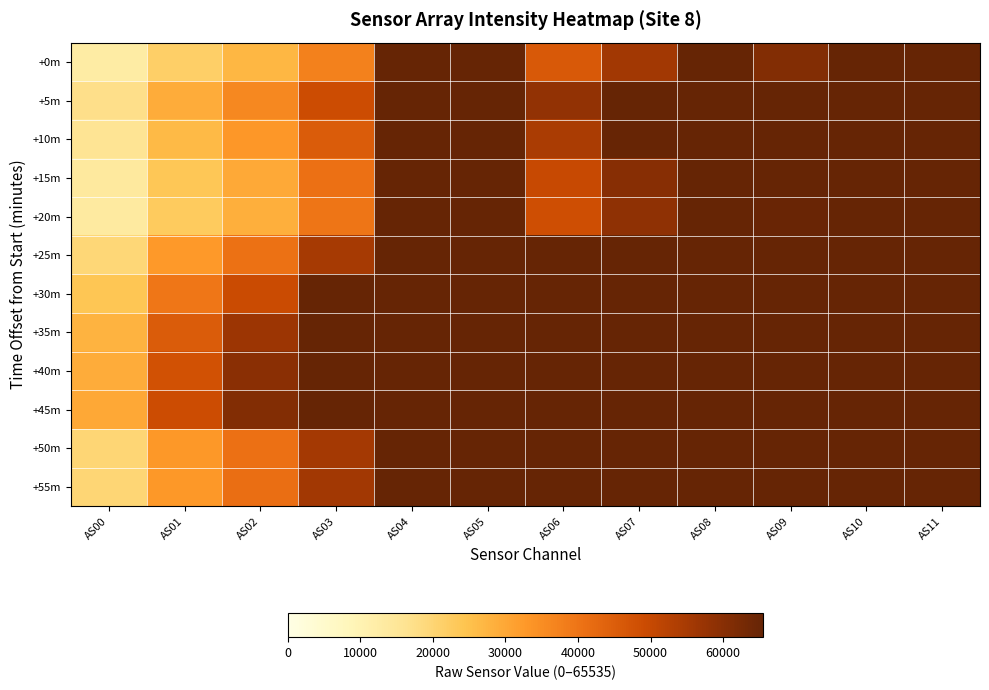

Reading left to right, transcribe all the data shown in this chart.

+0m: AS00=12699	AS01=21627	AS02=26999	AS03=37613	AS04=65535	AS05=65535	AS06=45846	AS07=55599	AS08=65535	AS09=60882	AS10=65535	AS11=65535
+5m: AS00=17250	AS01=28960	AS02=35918	AS03=48911	AS04=65535	AS05=65535	AS06=58254	AS07=65535	AS08=65535	AS09=65535	AS10=65535	AS11=65535
+10m: AS00=15774	AS01=26483	AS02=33108	AS03=45361	AS04=65535	AS05=65535	AS06=54505	AS07=65105	AS08=65535	AS09=65535	AS10=65535	AS11=65535
+15m: AS00=13983	AS01=23583	AS02=29499	AS03=40955	AS04=65535	AS05=65535	AS06=49728	AS07=60000	AS08=65535	AS09=65535	AS10=65535	AS11=65535
+20m: AS00=13406	AS01=22698	AS02=28435	AS03=39788	AS04=65535	AS05=65535	AS06=48551	AS07=58816	AS08=65535	AS09=64864	AS10=65535	AS11=65535
+25m: AS00=19487	AS01=32563	AS02=40590	AS03=55187	AS04=65535	AS05=65535	AS06=65464	AS07=65535	AS08=65535	AS09=65535	AS10=65535	AS11=65535
+30m: AS00=23963	AS01=39582	AS02=49387	AS03=65535	AS04=65535	AS05=65535	AS06=65535	AS07=65535	AS08=65535	AS09=65535	AS10=65535	AS11=65535
+35m: AS00=27689	AS01=45530	AS02=56604	AS03=65535	AS04=65535	AS05=65535	AS06=65535	AS07=65535	AS08=65535	AS09=65535	AS10=65535	AS11=65535
+40m: AS00=29171	AS01=47818	AS02=59559	AS03=65535	AS04=65535	AS05=65535	AS06=65535	AS07=65535	AS08=65535	AS09=65535	AS10=65535	AS11=65535
+45m: AS00=29908	AS01=49021	AS02=60915	AS03=65535	AS04=65535	AS05=65535	AS06=65535	AS07=65535	AS08=65535	AS09=65535	AS10=65535	AS11=65535
+50m: AS00=19798	AS01=32772	AS02=40869	AS03=55416	AS04=65535	AS05=65535	AS06=65535	AS07=65535	AS08=65535	AS09=65535	AS10=65535	AS11=65535
+55m: AS00=19953	AS01=33009	AS02=41304	AS03=55735	AS04=65535	AS05=65535	AS06=65535	AS07=65535	AS08=65535	AS09=65535	AS10=65535	AS11=65535